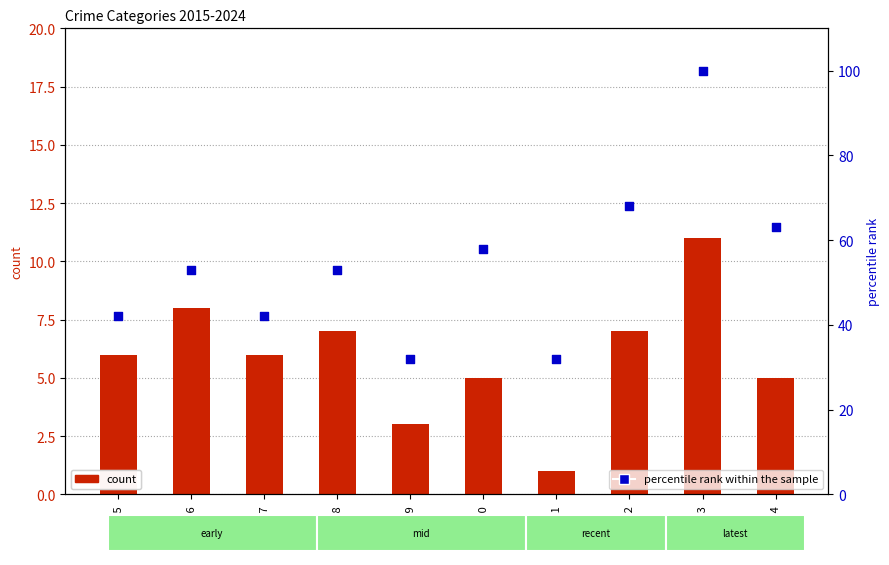

Which series reaches the maximum Y coordinate?

percentile rank within the sample